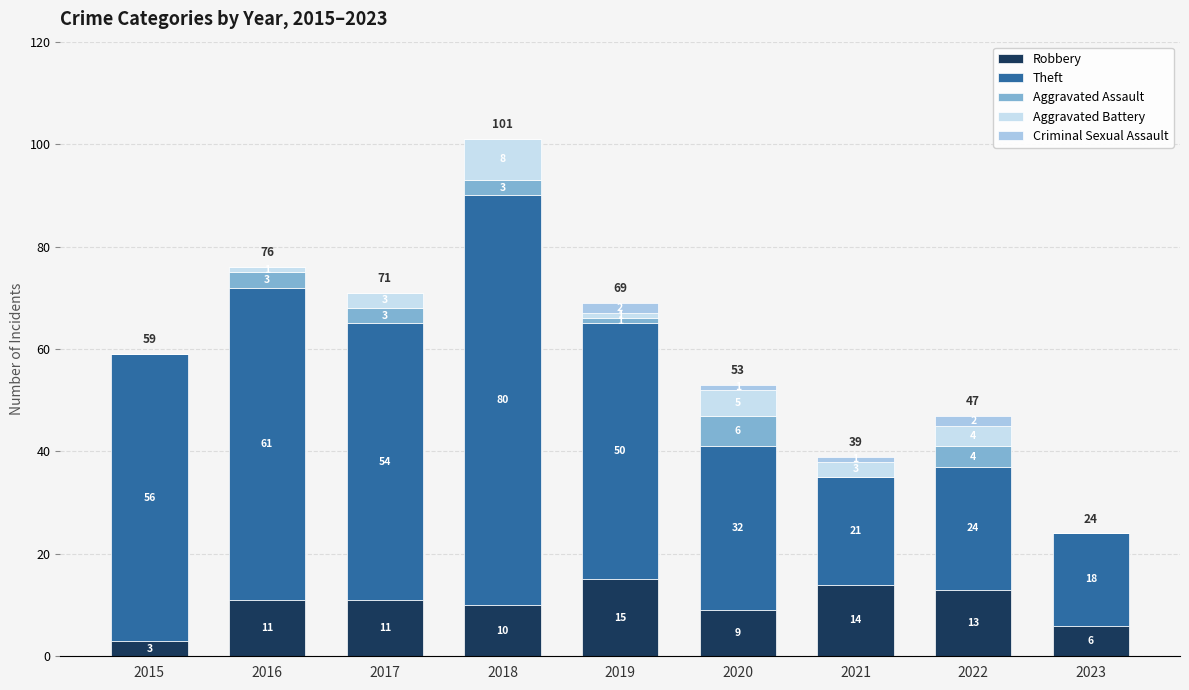

Rank the series at 2020 from lowest to highest value.

Criminal Sexual Assault, Aggravated Battery, Aggravated Assault, Robbery, Theft